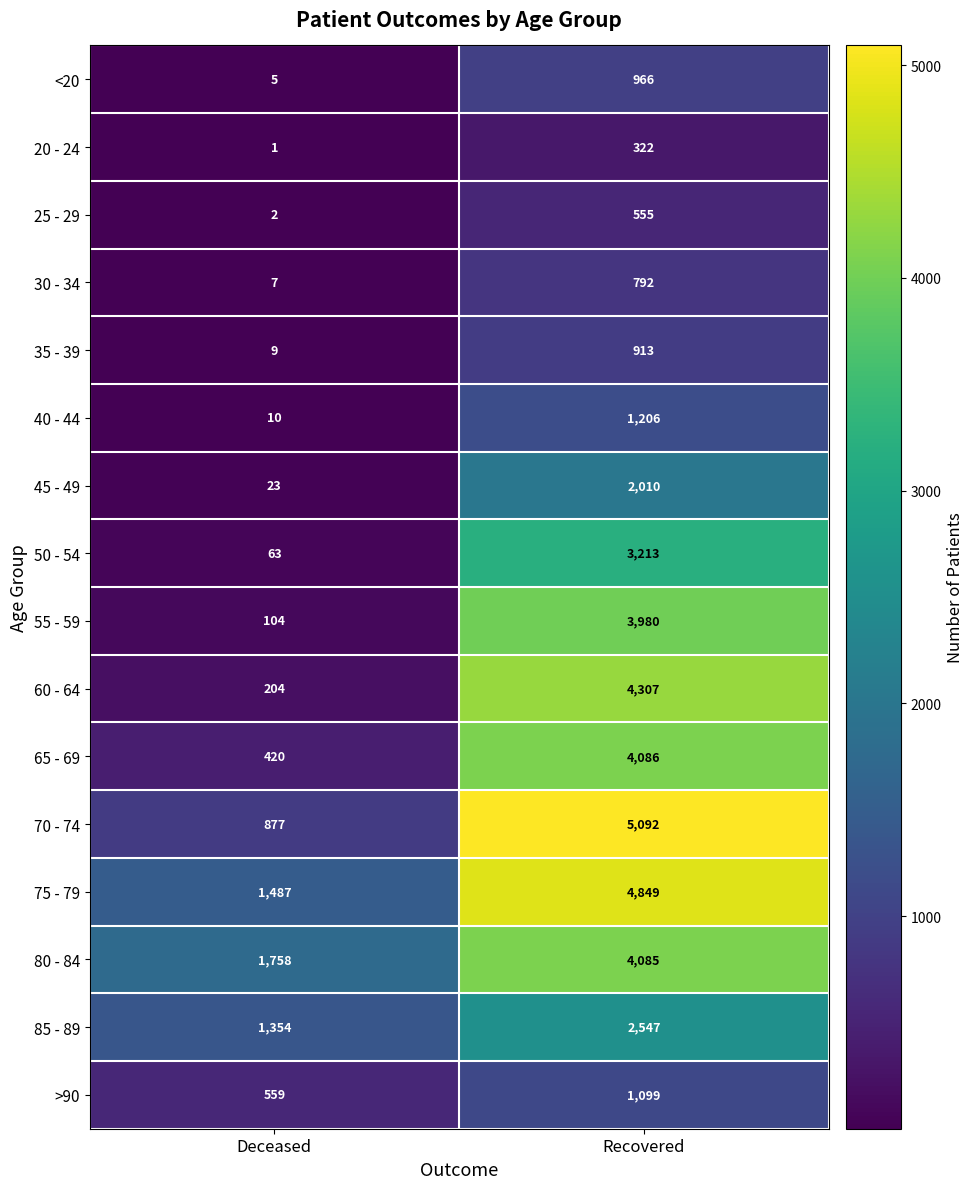

At which category is the sum across all series the highest?

Recovered